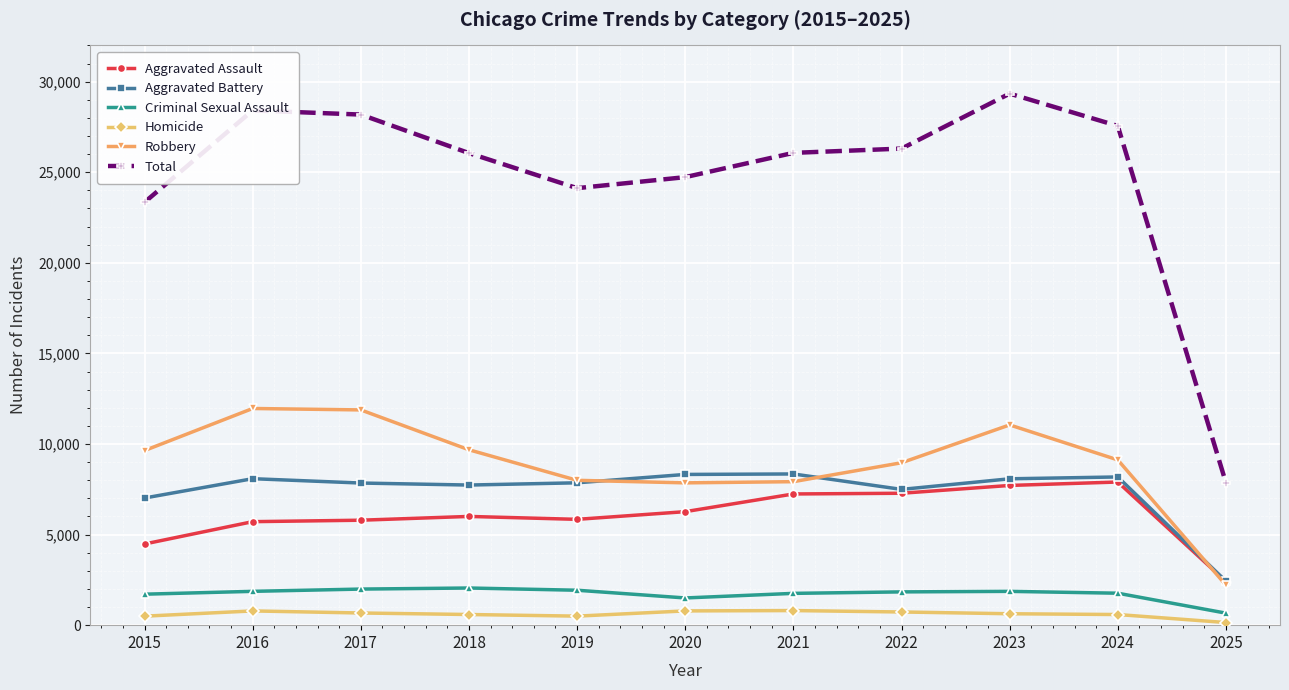

Does the chart have visible grid lines?

Yes